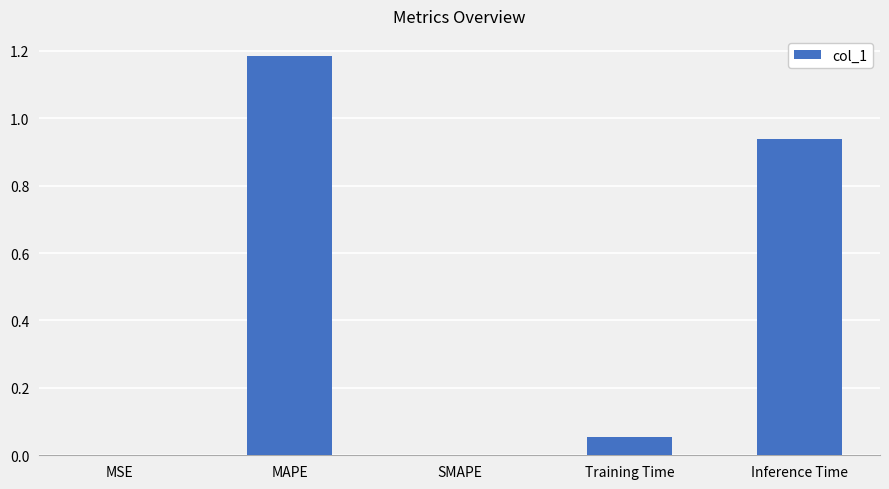

True or false: the data shows 0.2 at Inference Time.

False